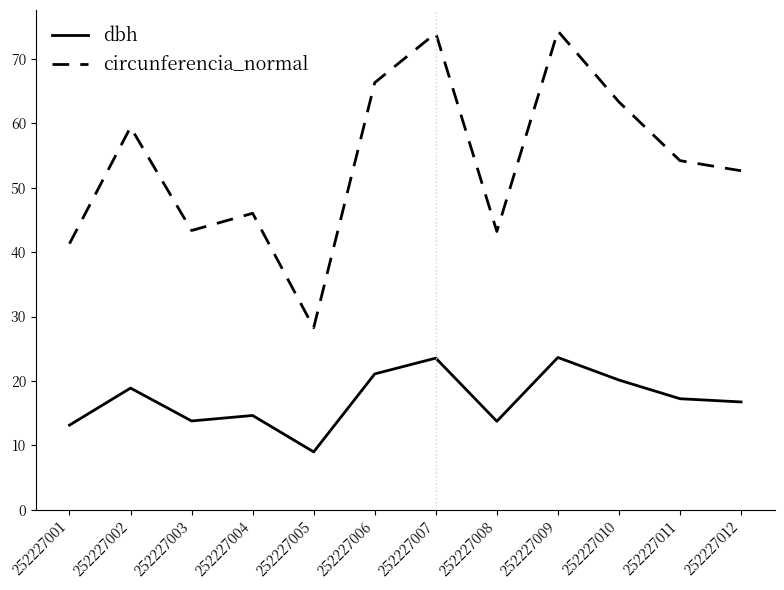

True or false: circunferencia_normal has more than 1 points higher than both neighbors.

True